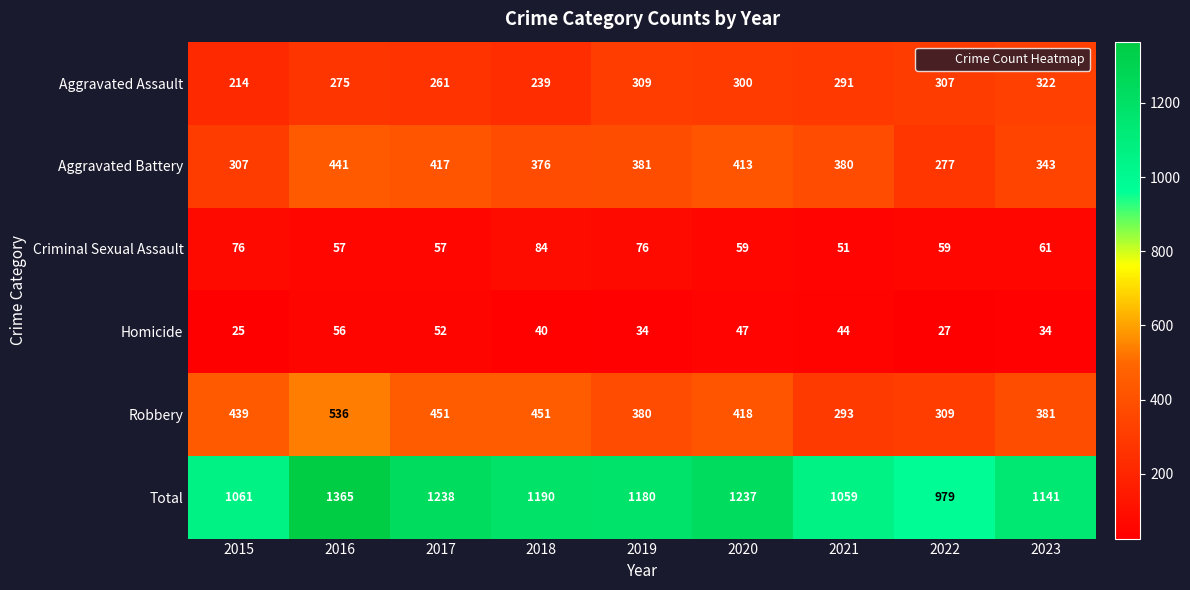

True or false: Criminal Sexual Assault has a value of 57 at 2016.

True